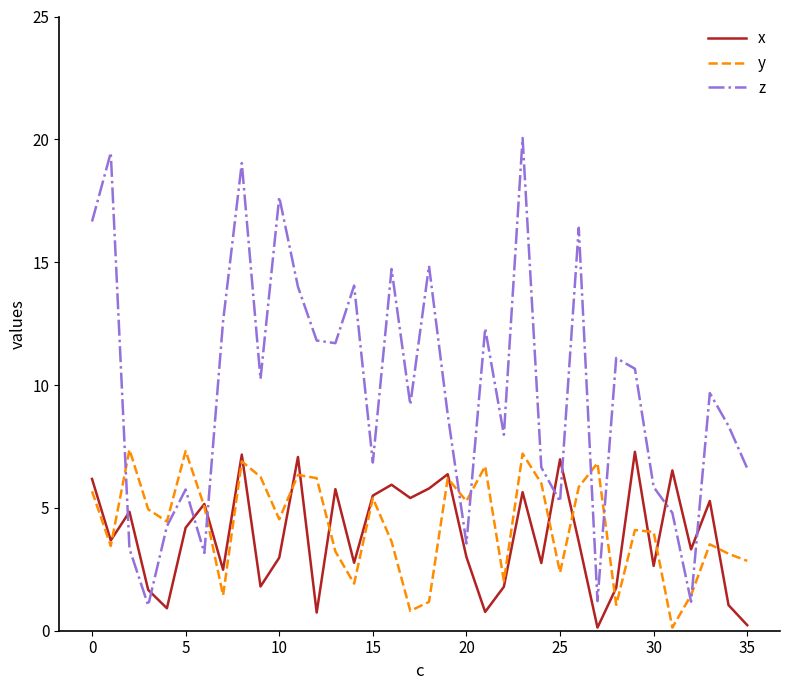

What is the maximum value for x?

7.3